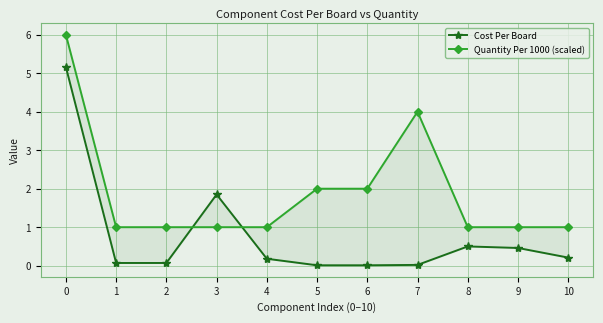

Does the chart display data point markers on the line(s)?

Yes